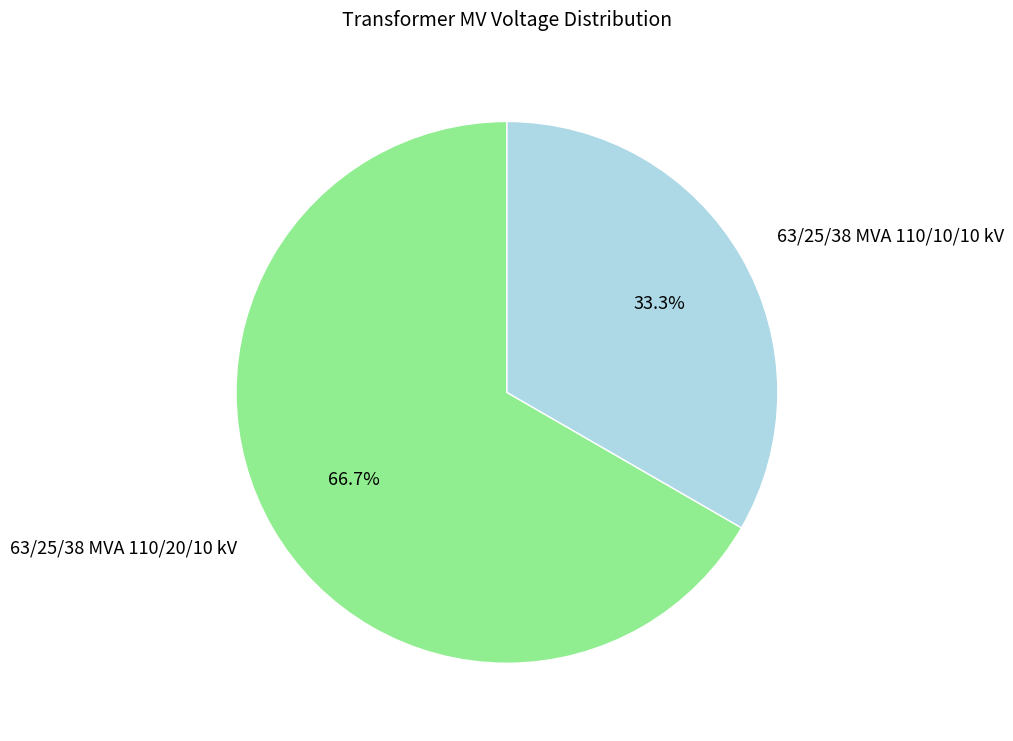

Rank the categories by value from highest to lowest.

63/25/38 MVA 110/20/10 kV, 63/25/38 MVA 110/10/10 kV